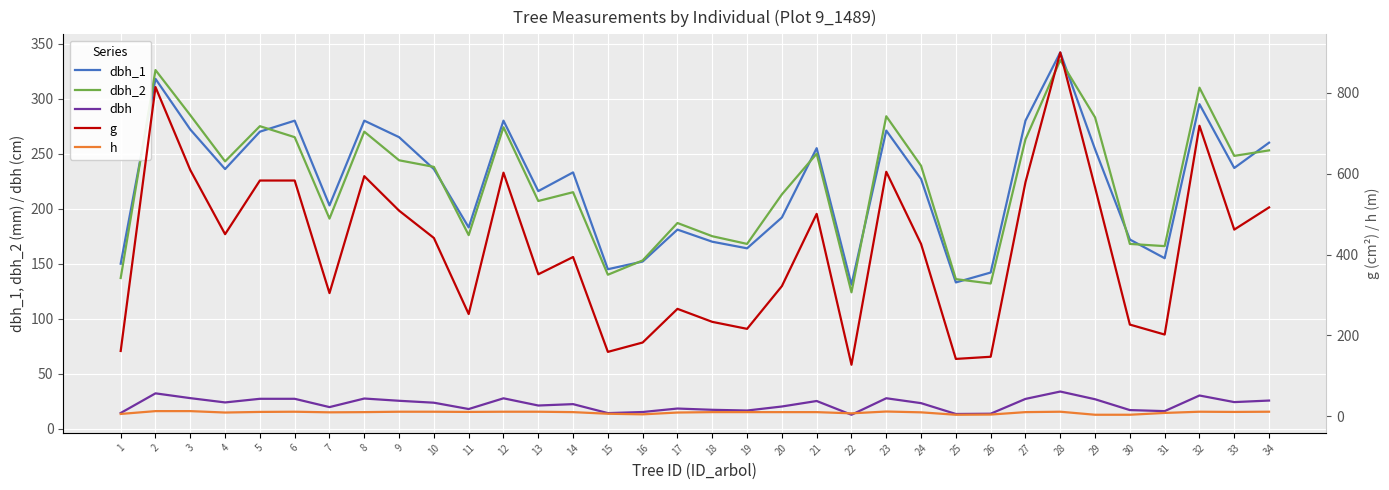

Which series has the largest total across all categories?

g